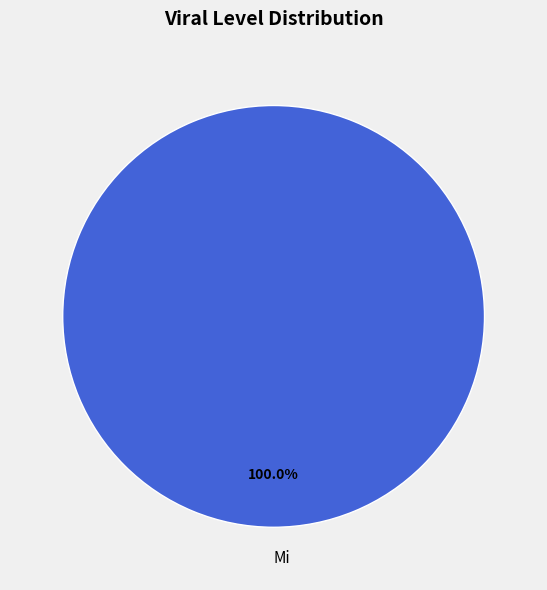

What is the majority slice?

Mi